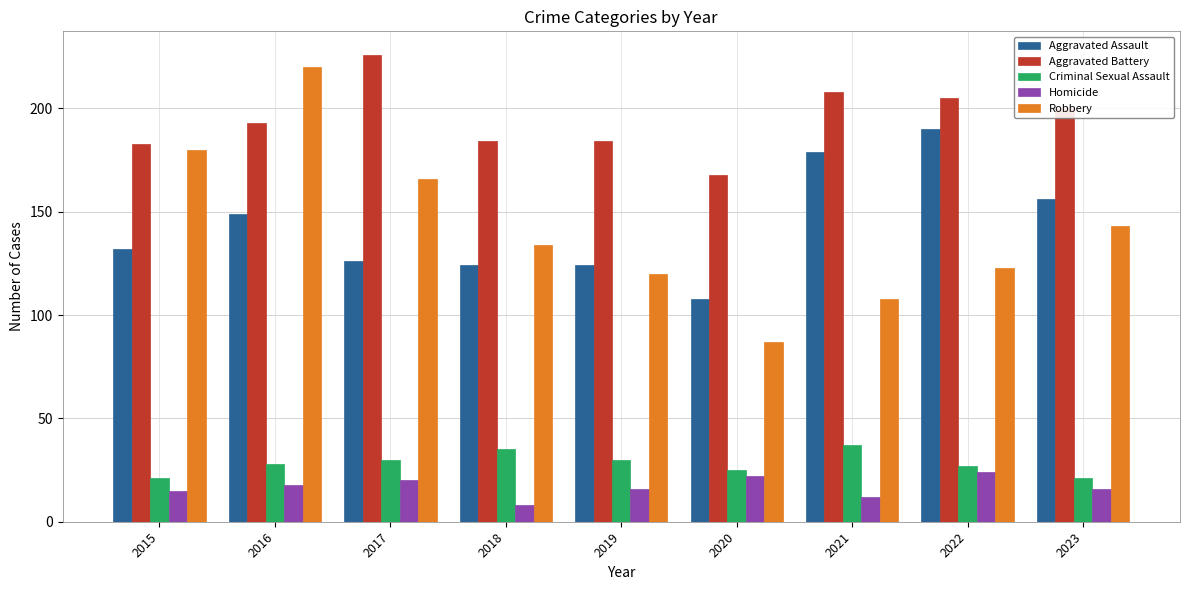

What is the value of the Aggravated Battery bar at the 6th from the left?

168